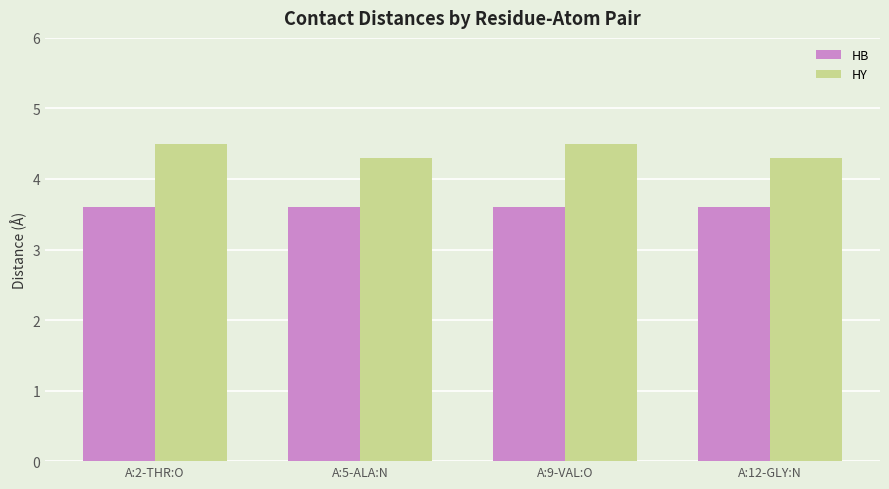

What is the label of the 2nd bar from the right?

A:9-VAL:O